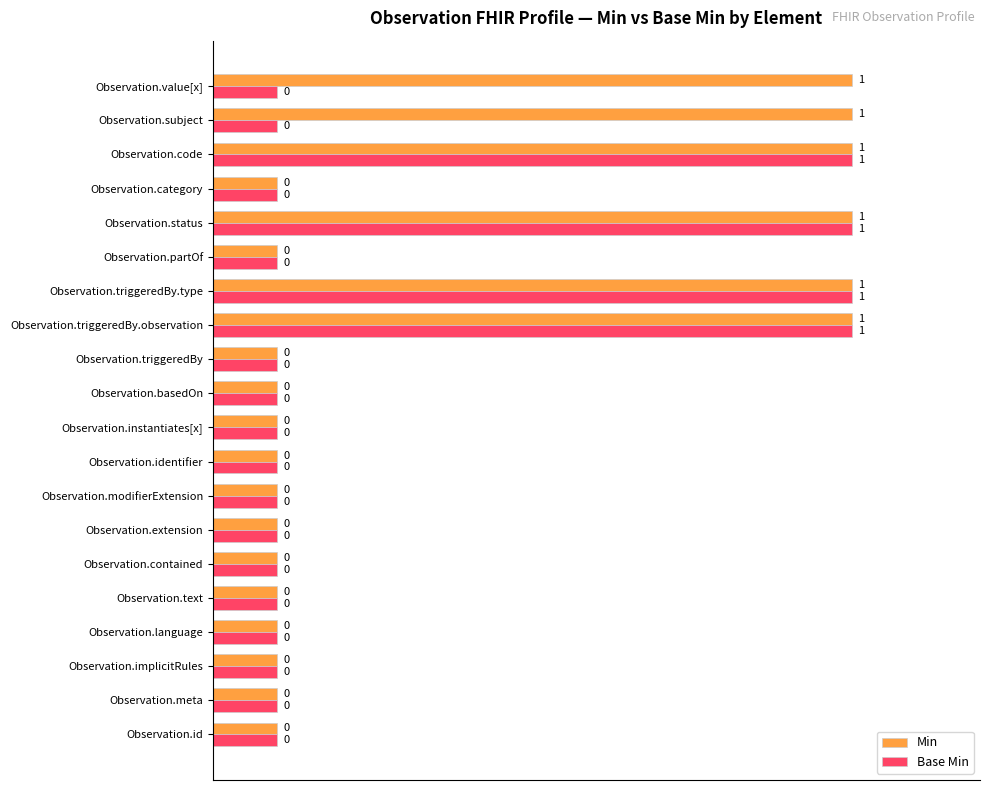

What are all the series names shown in the legend?

Min, Base Min